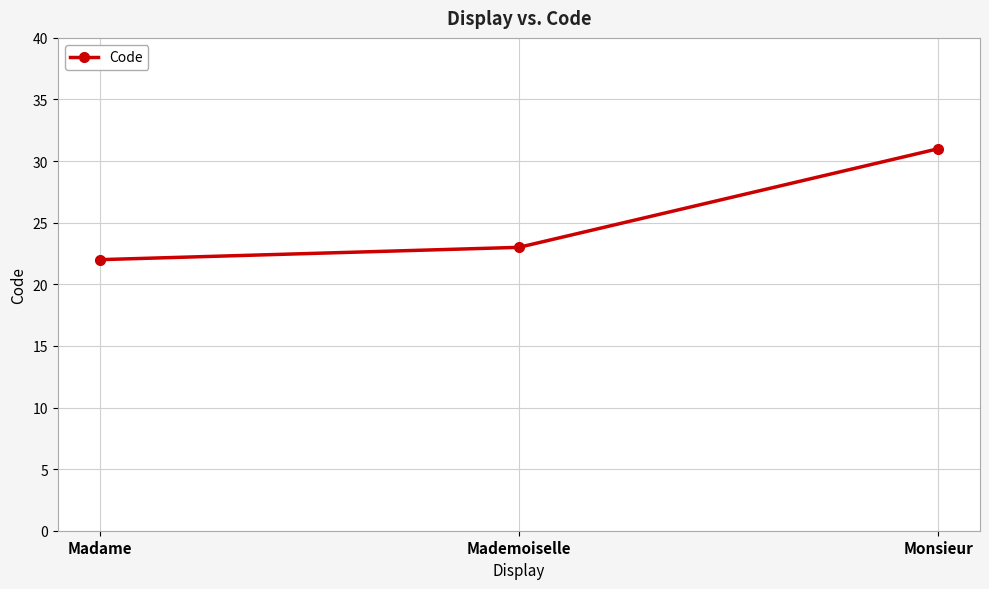

The value at Mademoiselle is 23. True or false?

True